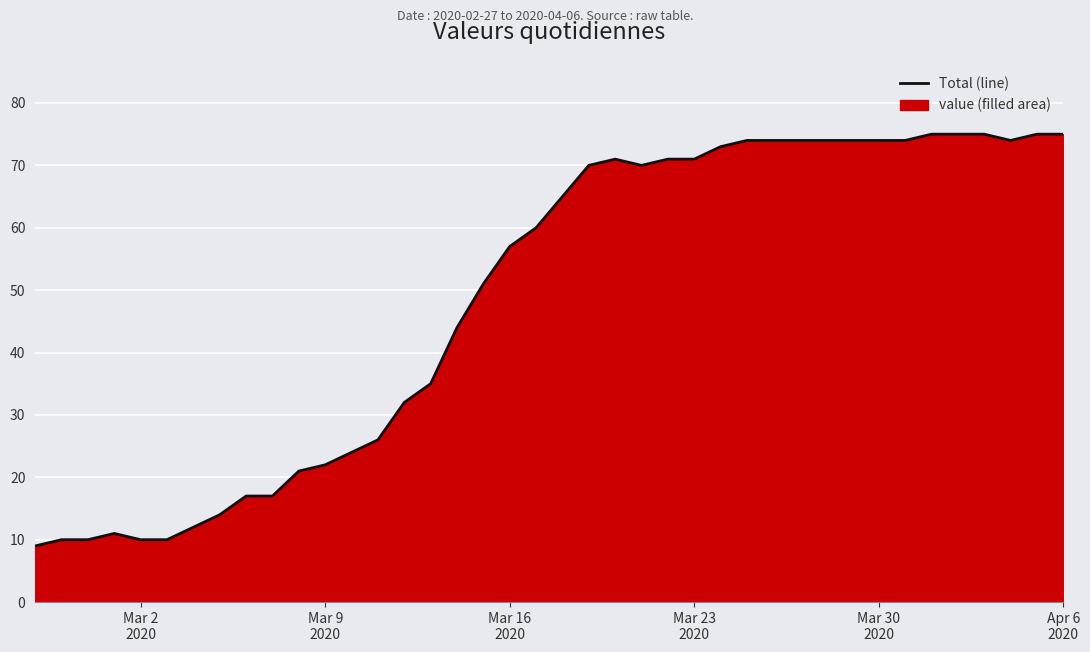

Reading left to right, what are all the values shown in this chart?

9	10	10	11	10	10	12	14	17	17	21	22	24	26	32	35	44	51	57	60	65	70	71	70	71	71	73	74	74	74	74	74	74	74	75	75	75	74	75	75